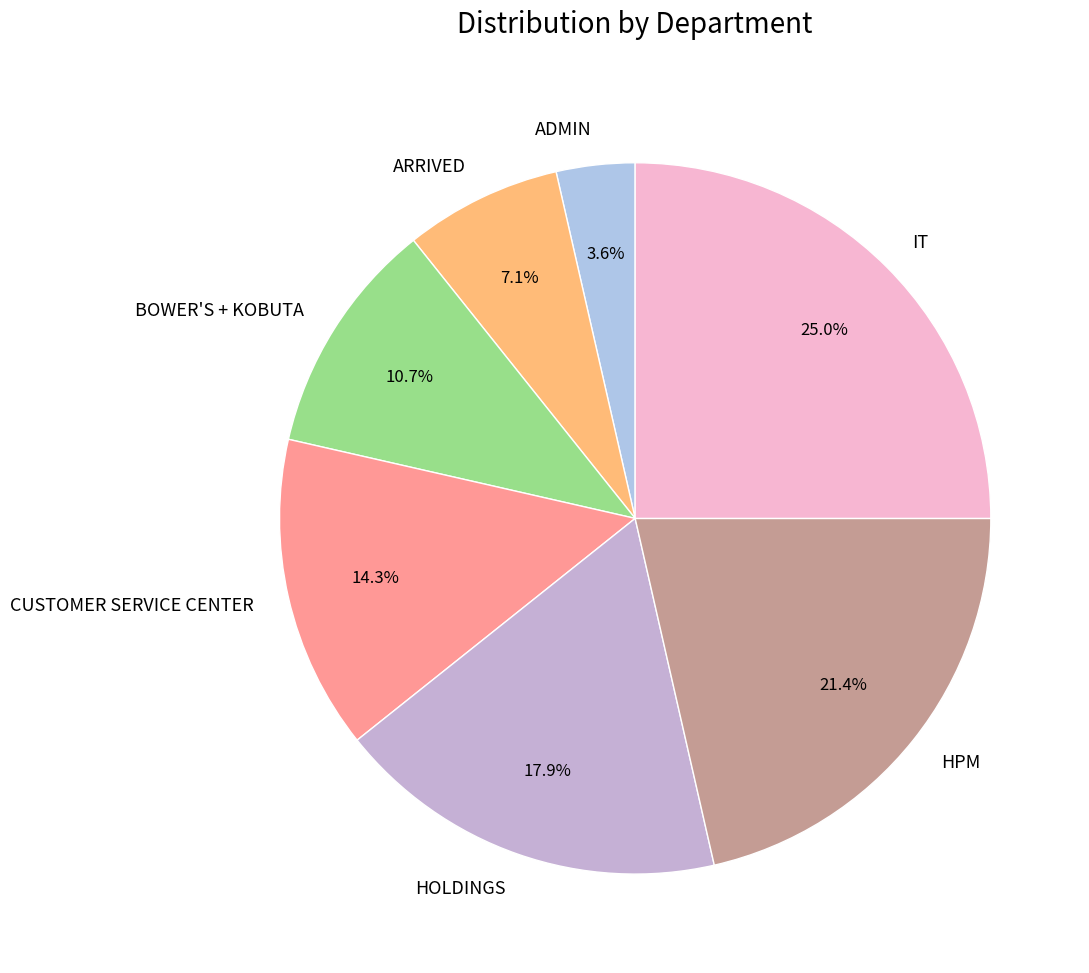

Is the sum of CUSTOMER SERVICE CENTER and HOLDINGS greater than half?

No